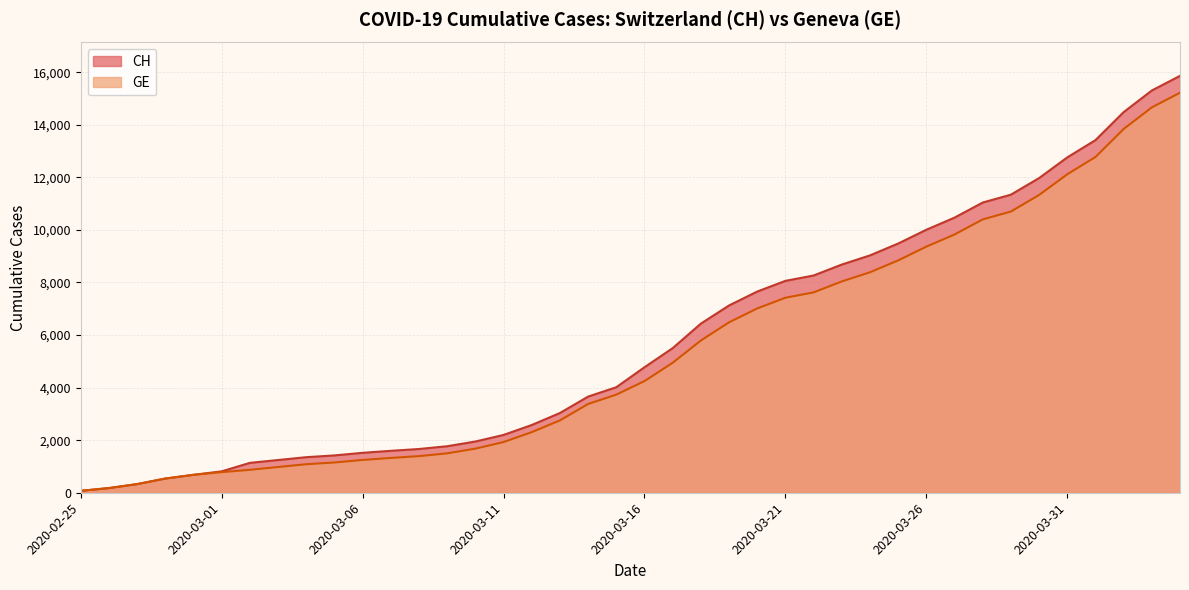

How many distinct data groups are displayed?

2